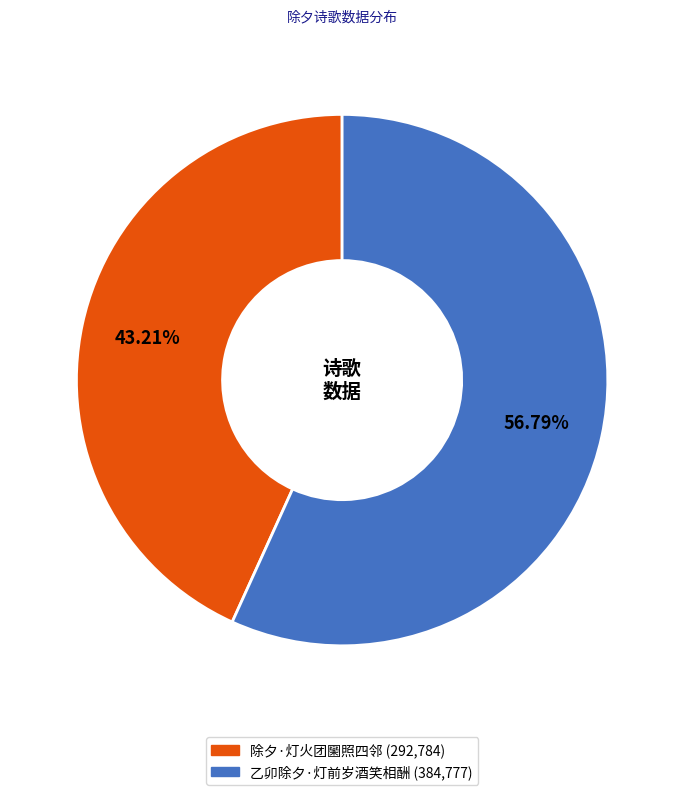

What percentage is the 除夕·灯火团圞照四邻 slice, to the nearest percent?

43%